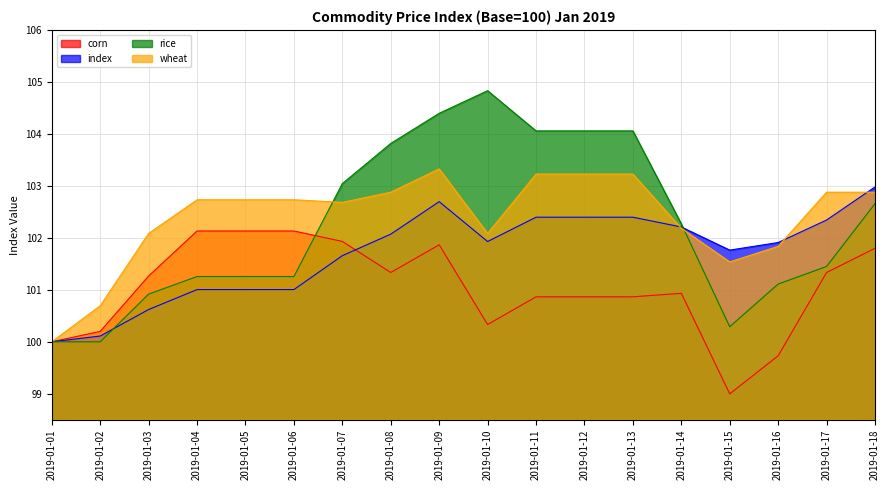

True or false: wheat and corn intersect in this chart.

False